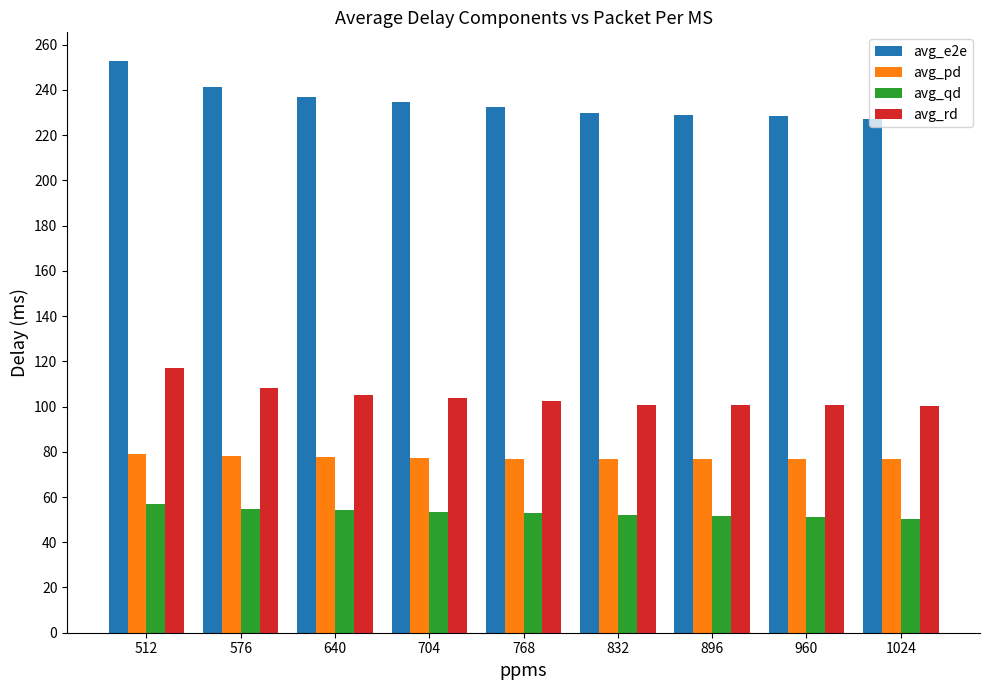

Are the bars grouped side by side (vs. stacked)?

Yes